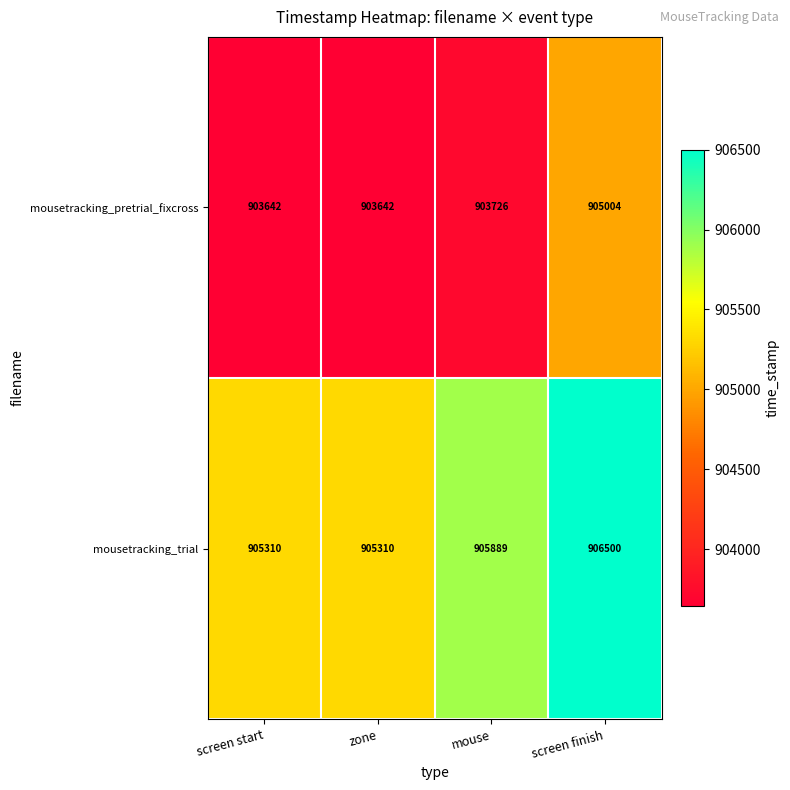

The value of mousetracking_pretrial_fixcross at screen start is 210888. True or false?

False